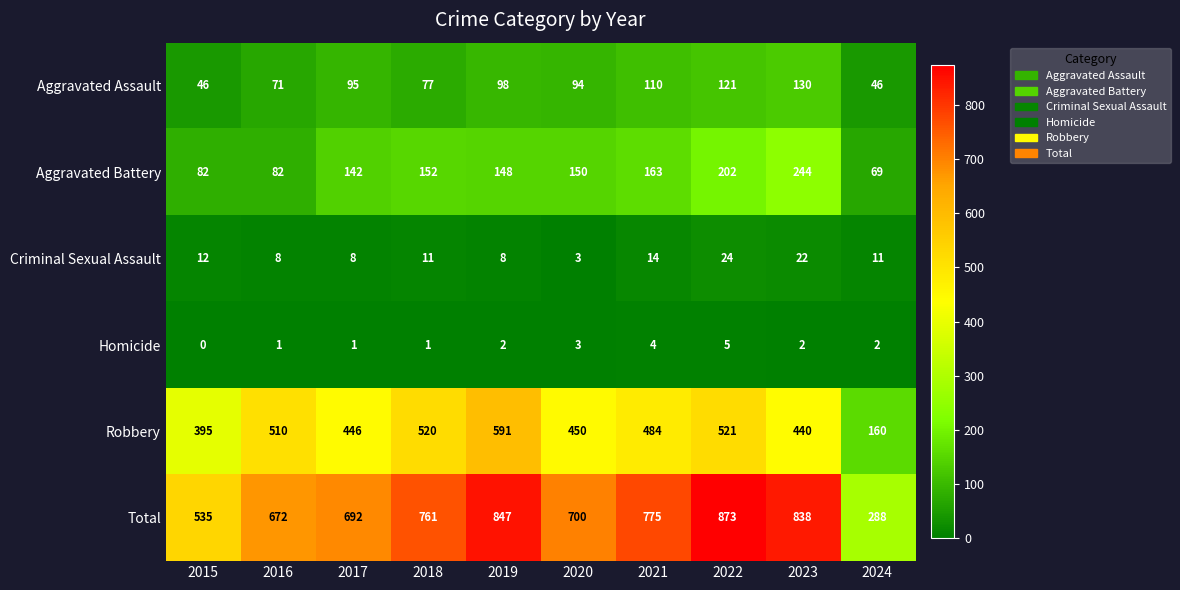

Which label corresponds to the largest value in the chart?

2022